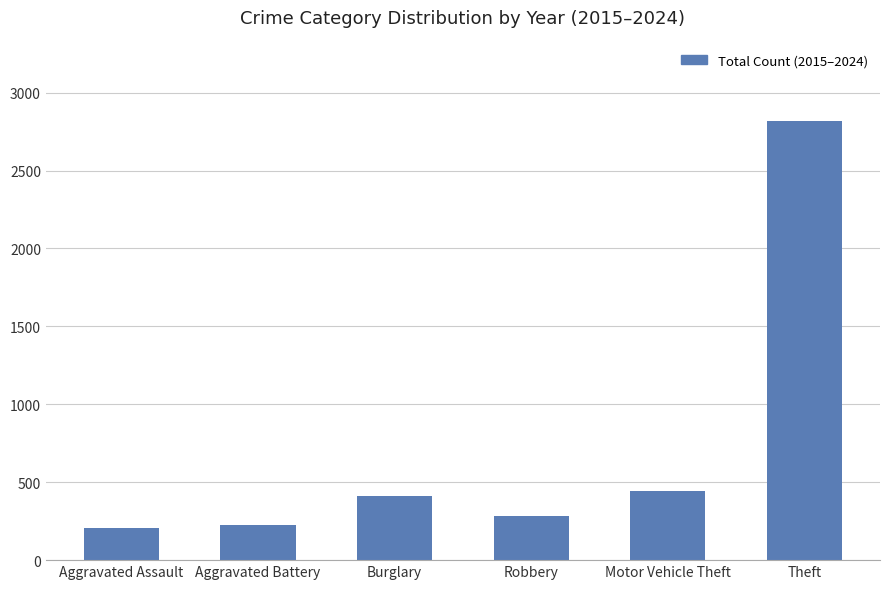

What position from the right is Theft?

1